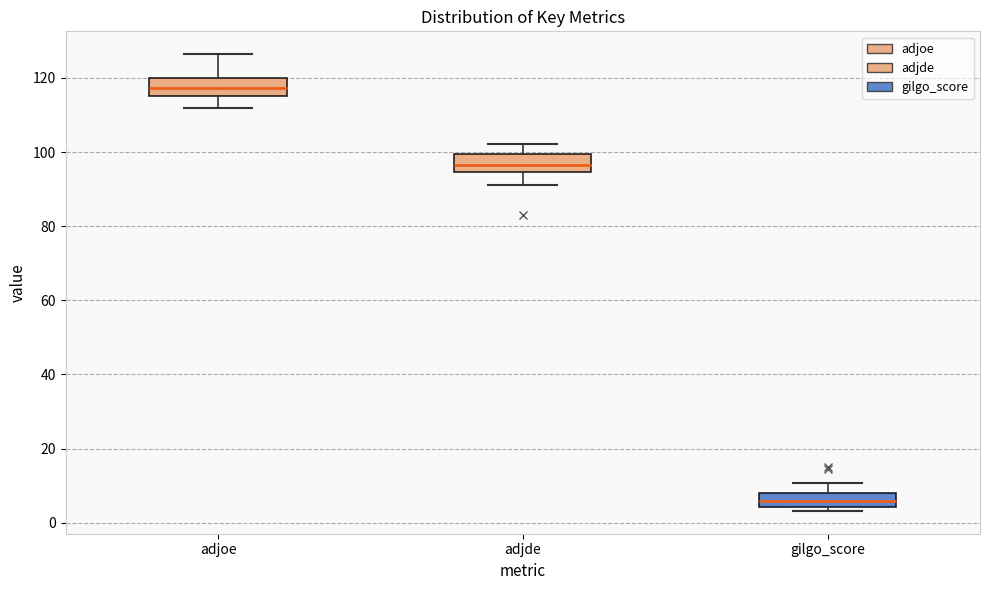

Where is the upper edge of the box for adjde on the y-axis? The values are not printed on the chart, so give them approximately, as read against the axis.

100